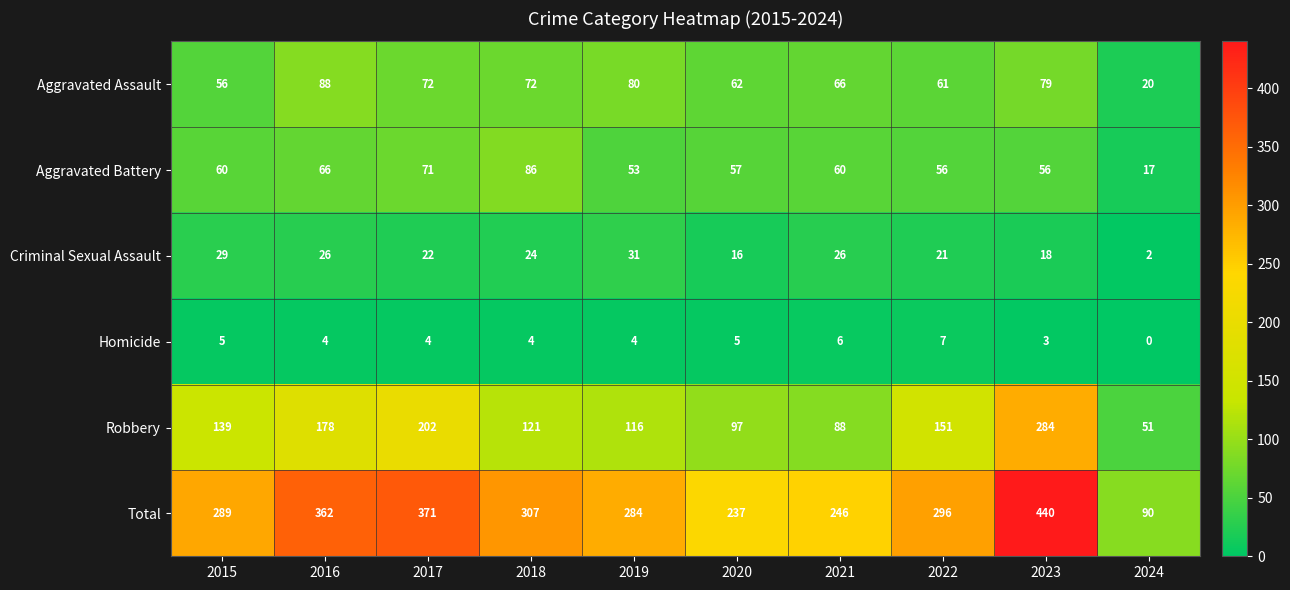

The Criminal Sexual Assault series shows 11 at 2022. True or false?

False